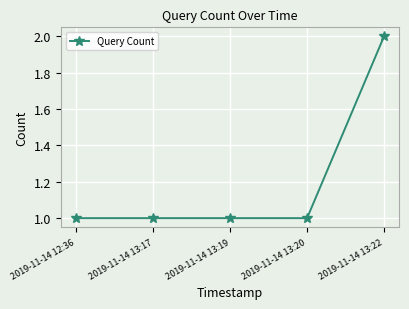

The chart shows a value of 1 at 2019-11-14 13:20. True or false?

True